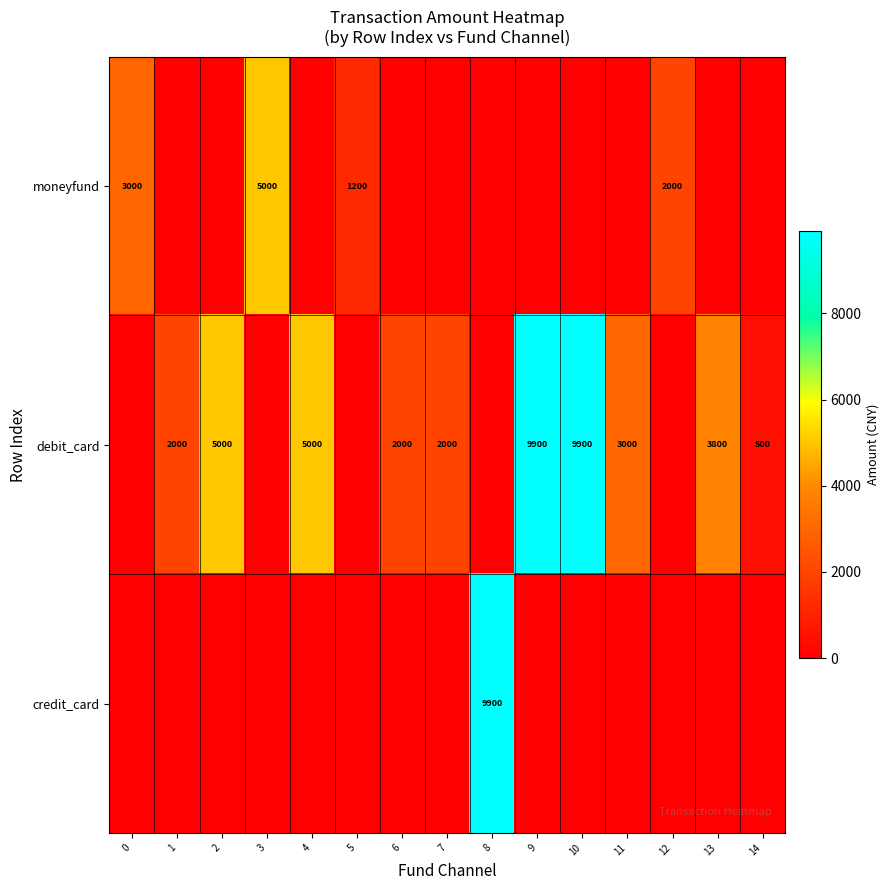

Between 3 and 2, which is larger?

3